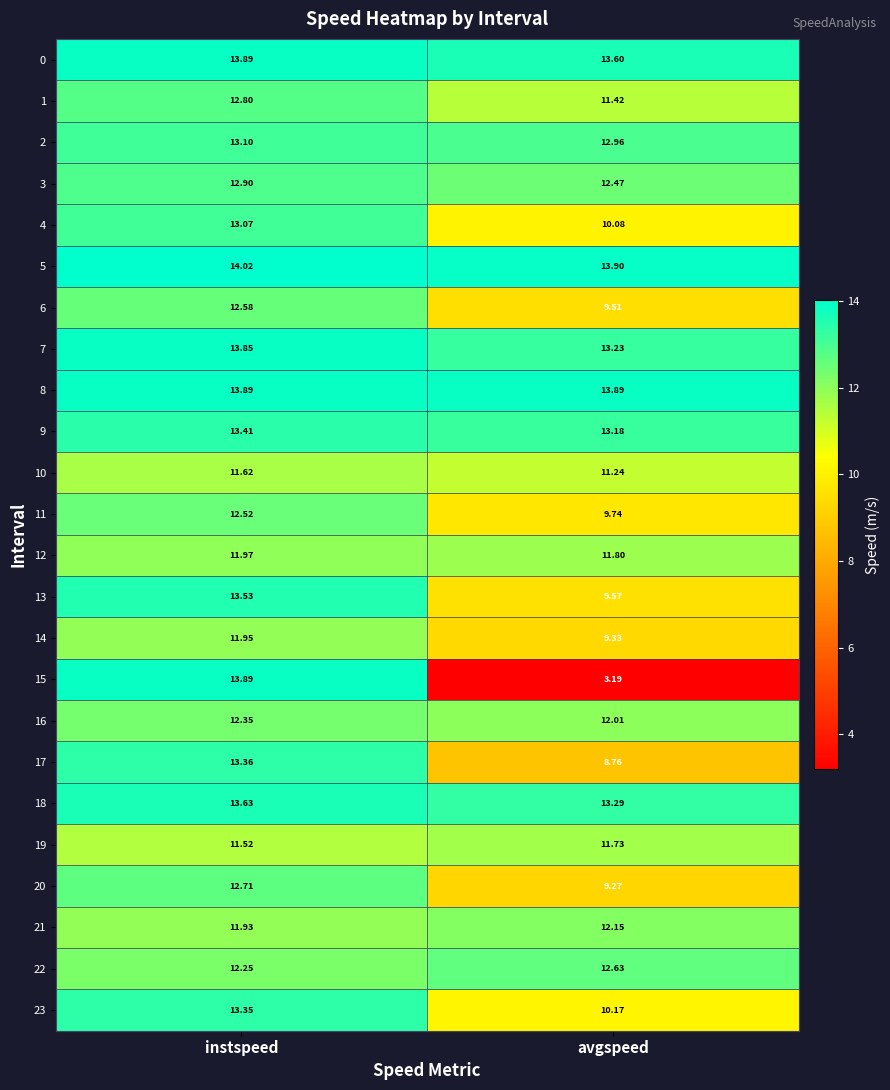

Is the value of 17 at avgspeed greater than the value of 6 at avgspeed?

No